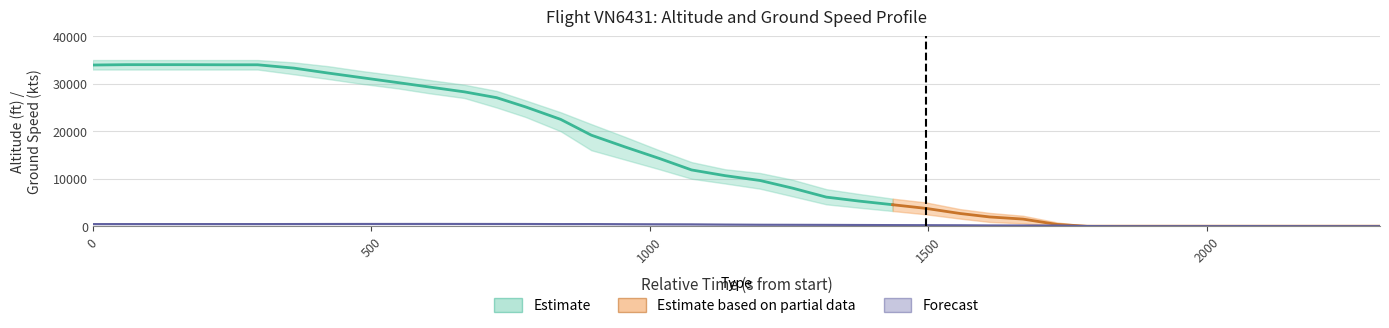

Rank the categories by ground_speed value from lowest to highest.

7, 1, 8, 2, 0, 6, 5, 3, 4, 9, 10, 11, 12, 13, 14, 15, 16, 17, 18, 19, 20, 21, 22, 23, 25, 39, 38, 34, 35, 36, 37, 24, 33, 26, 32, 27, 31, 28, 30, 29